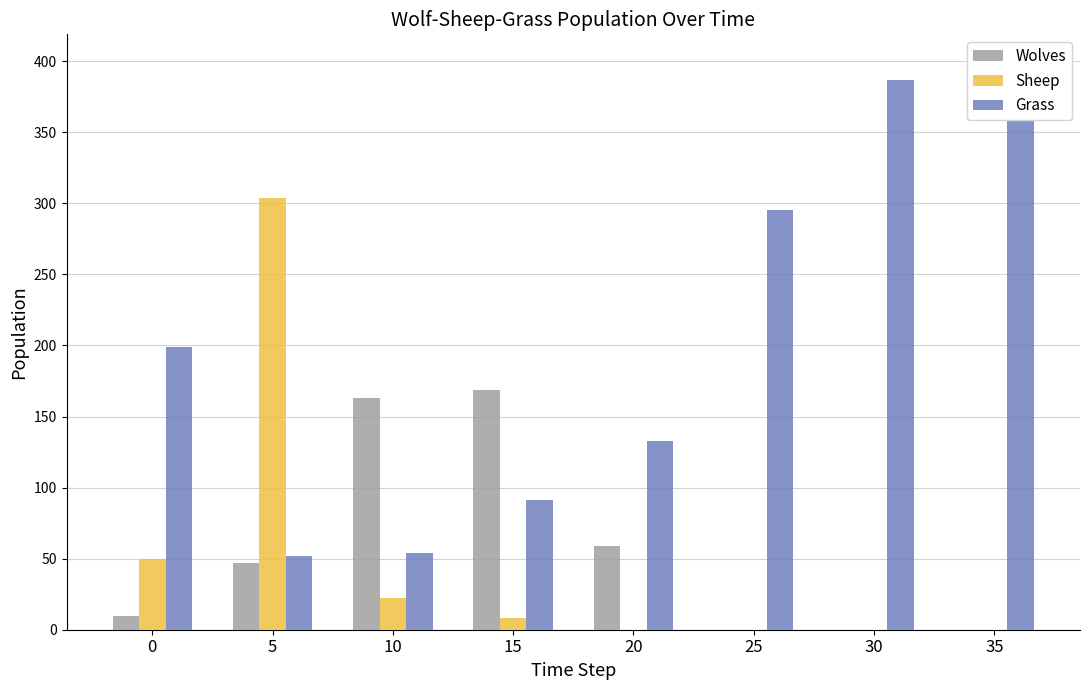

Which series has the largest range (max minus min)?

Grass